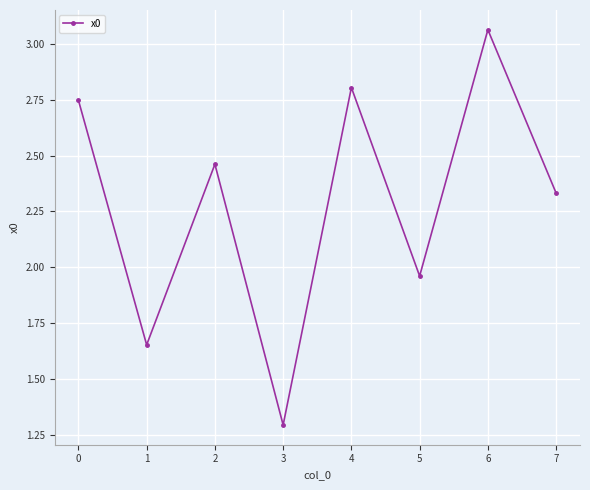

How many interior local valleys (lower than both neighbors) does the data have?

3